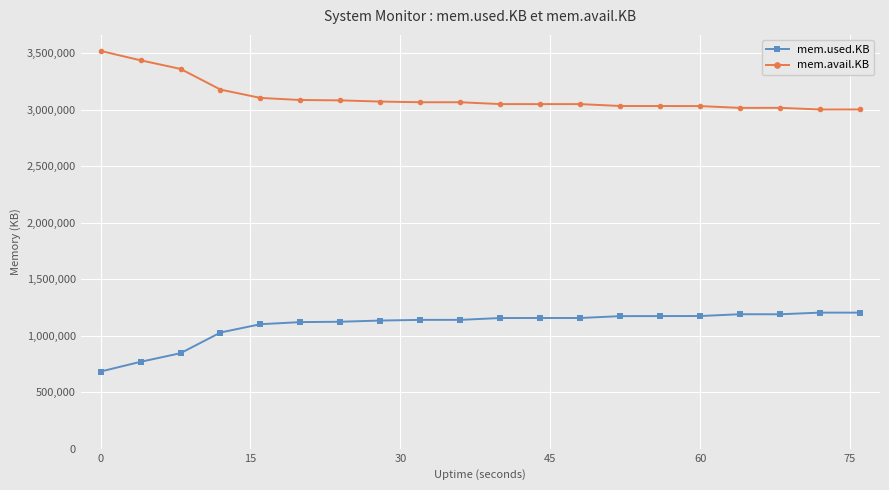

Which series has the largest total across all categories?

mem.avail.KB